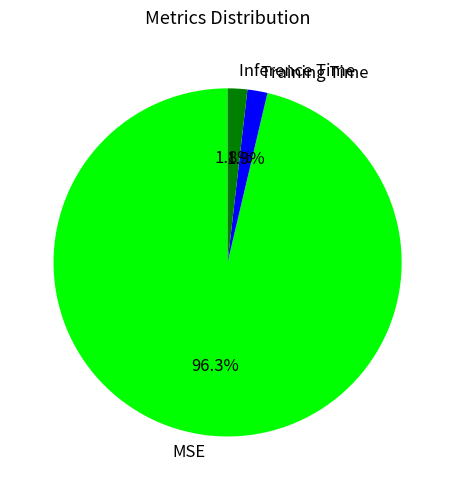

What percentage is the Inference Time slice, to the nearest percent?

2%